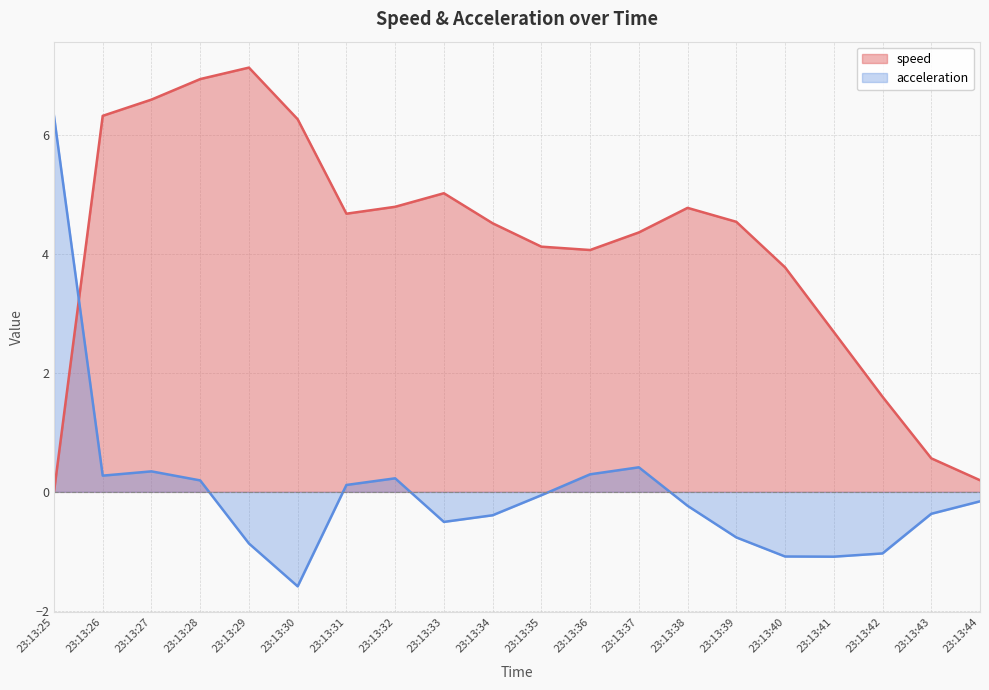

What is the sum of the speed values at 23:13:37 and 23:13:44?

4.6